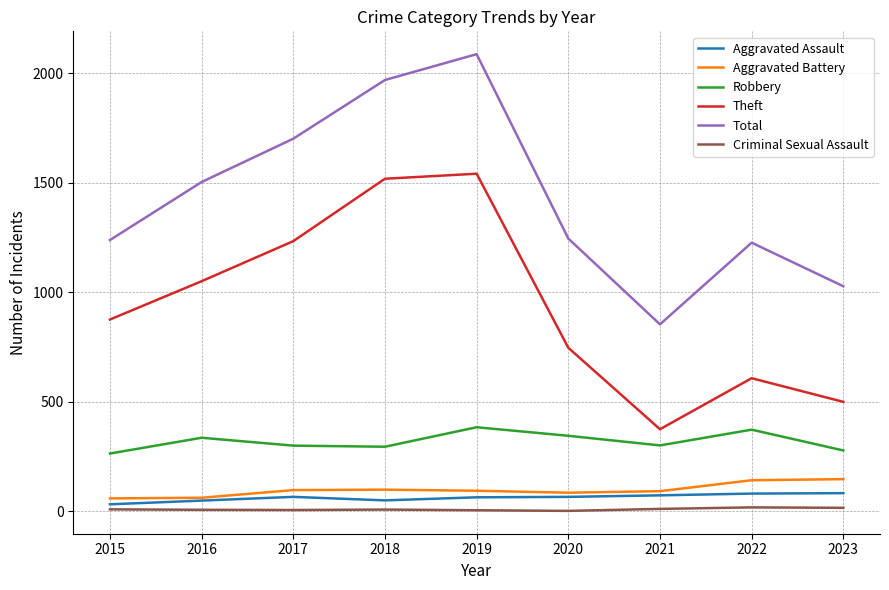

What is the total value across all series at 2018?

3935